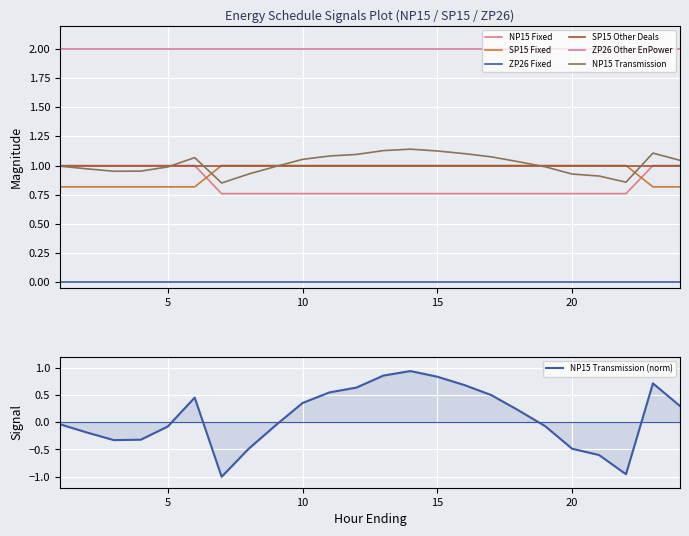

At which label does NP15 Transmission first exceed 1?

6